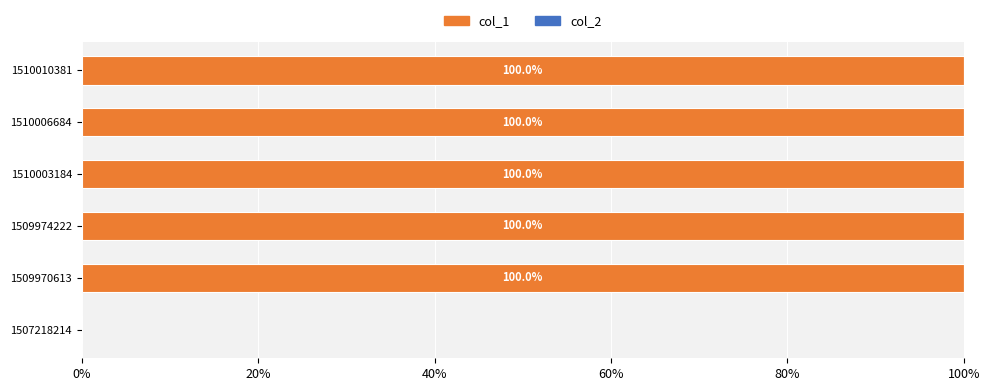

Are the bars horizontal?

Yes